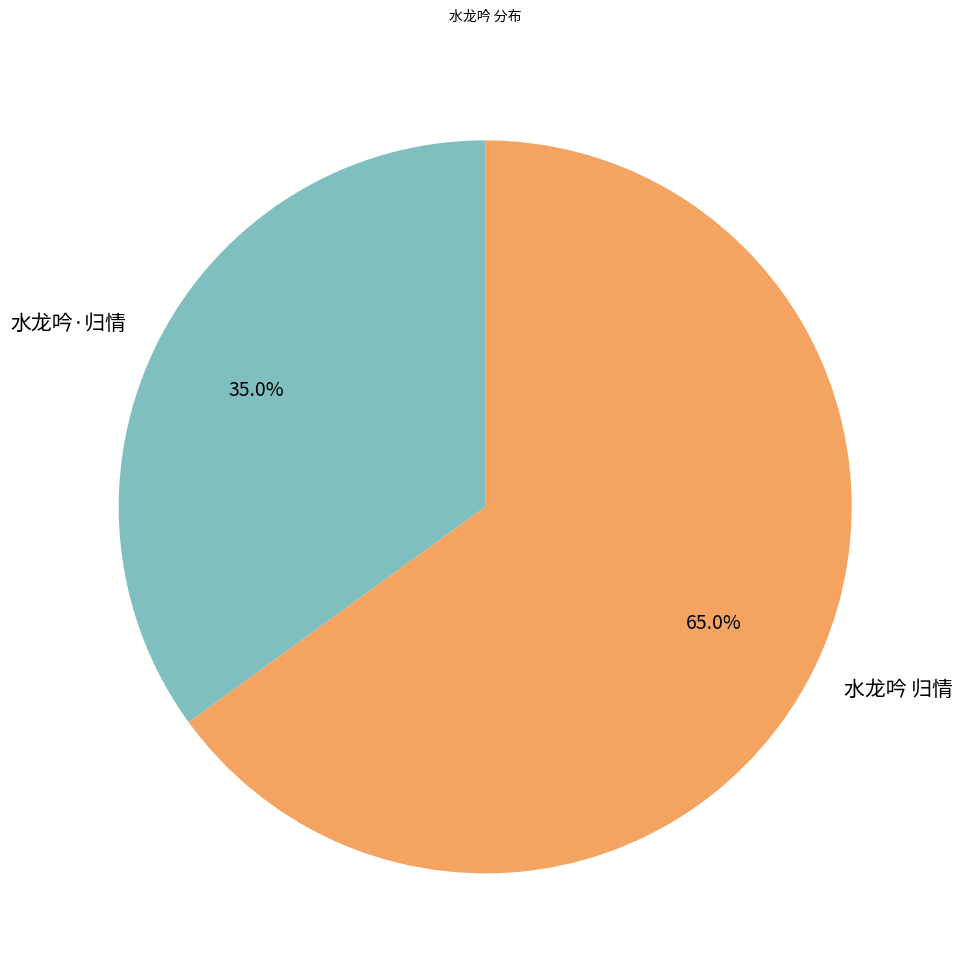

Count the number of slices in the pie.

2